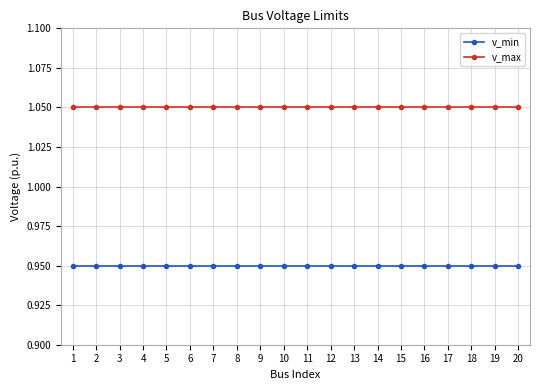

The value of v_min at 6 is 0.3. True or false?

False